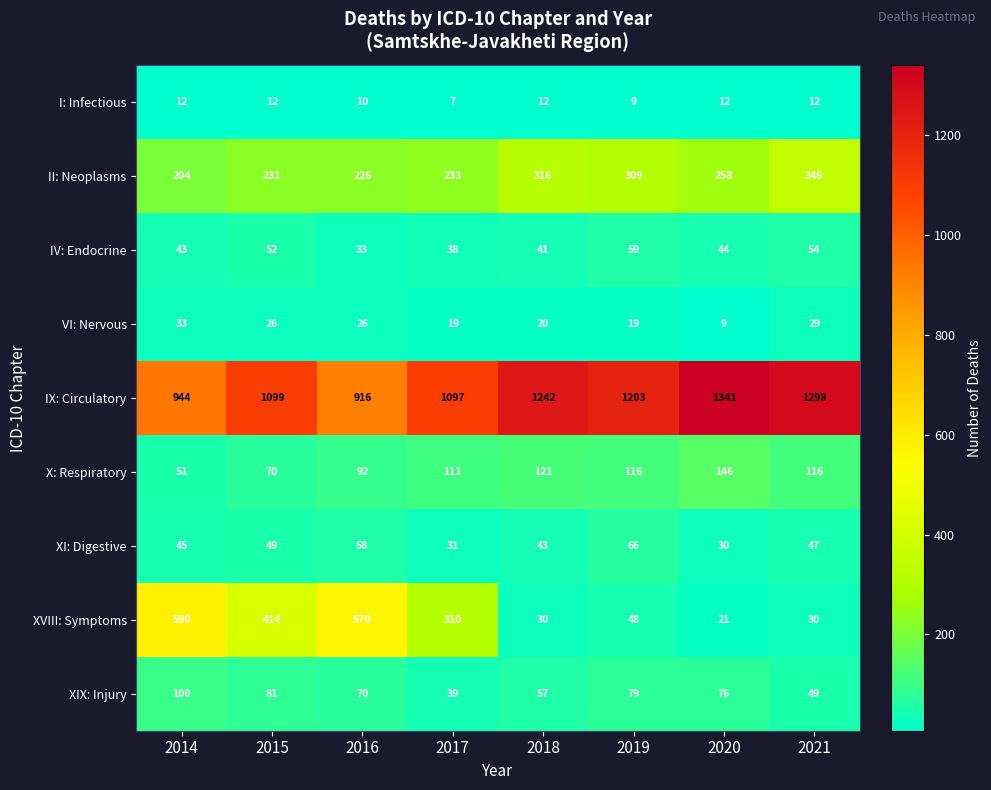

What is the maximum value shown in the chart?

1341